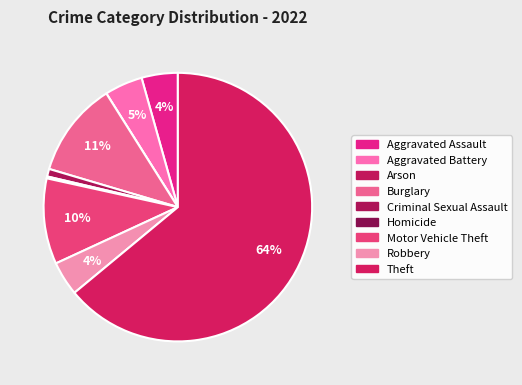

To the nearest percent, what is the average slice percentage?

11%